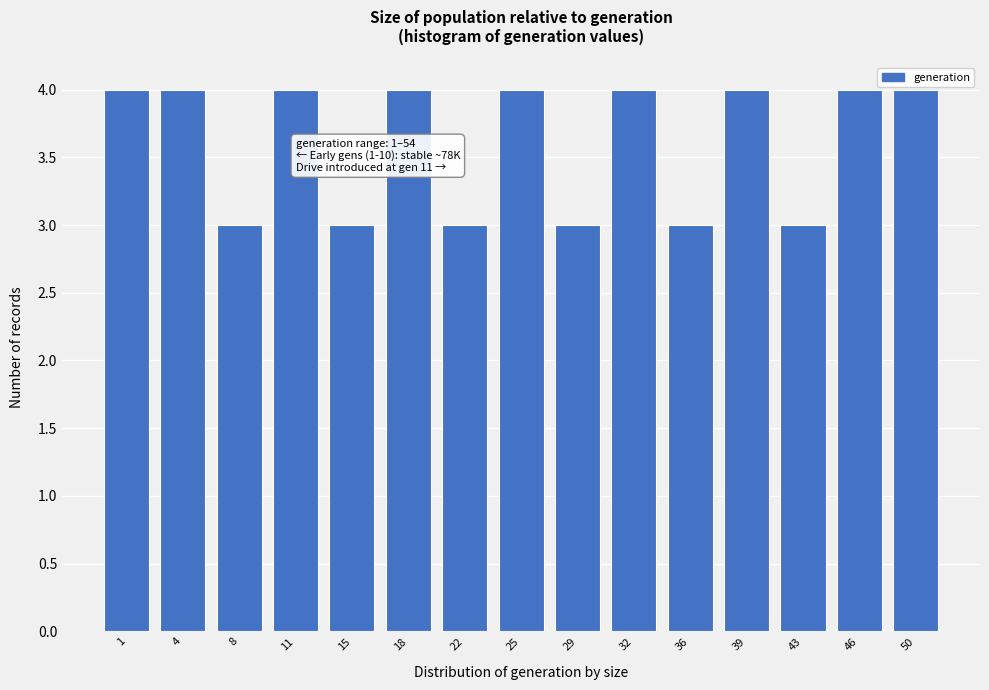

Reading left to right, extract all data points from this chart.

1=4	4=4	8=3	11=4	15=3	18=4	22=3	25=4	29=3	32=4	36=3	39=4	43=3	46=4	50=4